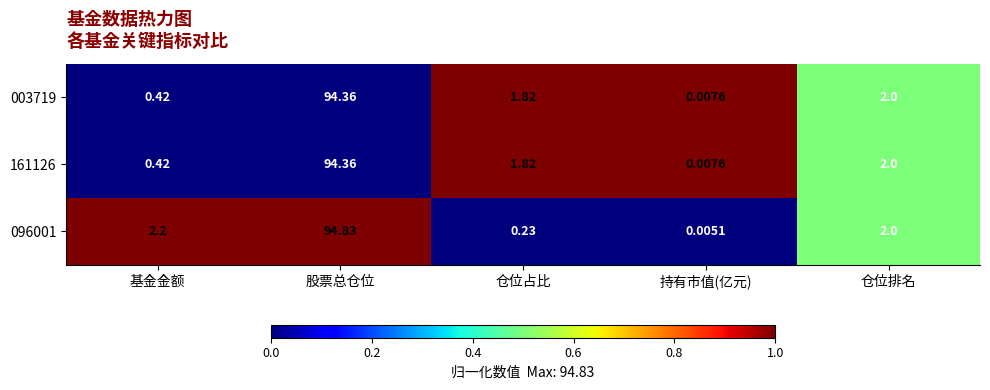

Which category has the lowest value across all series?

持有市值(亿元)